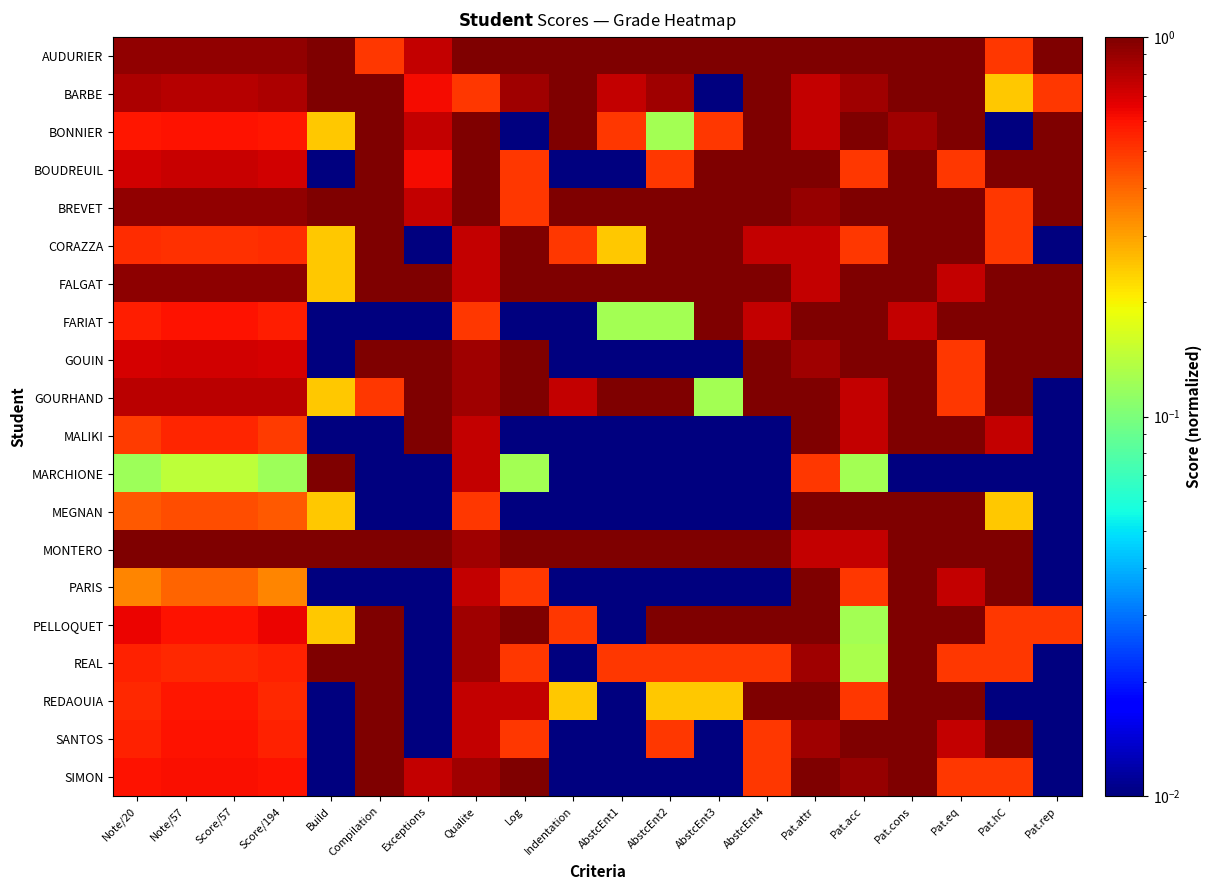

Reading left to right, transcribe all the data shown in this chart.

AUDURIER: Note/20=0.9	Note/57=0.9	Score/57=0.9	Score/194=0.9	Build=1.0	Compilation=0.5	Exceptions=0.8	Qualite=1.0	Log=1.0	Indentation=1.0	AbstcEnt1=1.0	AbstcEnt2=1.0	AbstcEnt3=1.0	AbstcEnt4=1.0	Pat.attr=1.0	Pat.acc=1.0	Pat.cons=1.0	Pat.eq=1.0	Pat.hC=0.5	Pat.rep=1.0
BARBE: Note/20=0.8	Note/57=0.8	Score/57=0.8	Score/194=0.8	Build=1.0	Compilation=1.0	Exceptions=0.6	Qualite=0.5	Log=0.9	Indentation=1.0	AbstcEnt1=0.8	AbstcEnt2=0.9	AbstcEnt3=0.0	AbstcEnt4=1.0	Pat.attr=0.8	Pat.acc=0.9	Pat.cons=1.0	Pat.eq=1.0	Pat.hC=0.2	Pat.rep=0.5
BONNIER: Note/20=0.6	Note/57=0.6	Score/57=0.6	Score/194=0.6	Build=0.2	Compilation=1.0	Exceptions=0.8	Qualite=1.0	Log=0.0	Indentation=1.0	AbstcEnt1=0.5	AbstcEnt2=0.1	AbstcEnt3=0.5	AbstcEnt4=1.0	Pat.attr=0.8	Pat.acc=1.0	Pat.cons=0.9	Pat.eq=1.0	Pat.hC=0.0	Pat.rep=1.0
BOUDREUIL: Note/20=0.7	Note/57=0.7	Score/57=0.7	Score/194=0.7	Build=0.0	Compilation=1.0	Exceptions=0.6	Qualite=1.0	Log=0.5	Indentation=0.0	AbstcEnt1=0.0	AbstcEnt2=0.5	AbstcEnt3=1.0	AbstcEnt4=1.0	Pat.attr=1.0	Pat.acc=0.5	Pat.cons=1.0	Pat.eq=0.5	Pat.hC=1.0	Pat.rep=1.0
BREVET: Note/20=0.9	Note/57=0.9	Score/57=0.9	Score/194=0.9	Build=1.0	Compilation=1.0	Exceptions=0.8	Qualite=1.0	Log=0.5	Indentation=1.0	AbstcEnt1=1.0	AbstcEnt2=1.0	AbstcEnt3=1.0	AbstcEnt4=1.0	Pat.attr=0.9	Pat.acc=1.0	Pat.cons=1.0	Pat.eq=1.0	Pat.hC=0.5	Pat.rep=1.0
CORAZZA: Note/20=0.5	Note/57=0.5	Score/57=0.5	Score/194=0.5	Build=0.2	Compilation=1.0	Exceptions=0.0	Qualite=0.8	Log=1.0	Indentation=0.5	AbstcEnt1=0.2	AbstcEnt2=1.0	AbstcEnt3=1.0	AbstcEnt4=0.8	Pat.attr=0.8	Pat.acc=0.5	Pat.cons=1.0	Pat.eq=1.0	Pat.hC=0.5	Pat.rep=0.0
FALGAT: Note/20=0.9	Note/57=0.9	Score/57=0.9	Score/194=0.9	Build=0.2	Compilation=1.0	Exceptions=1.0	Qualite=0.8	Log=1.0	Indentation=1.0	AbstcEnt1=1.0	AbstcEnt2=1.0	AbstcEnt3=1.0	AbstcEnt4=1.0	Pat.attr=0.8	Pat.acc=1.0	Pat.cons=1.0	Pat.eq=0.8	Pat.hC=1.0	Pat.rep=1.0
FARIAT: Note/20=0.6	Note/57=0.6	Score/57=0.6	Score/194=0.6	Build=0.0	Compilation=0.0	Exceptions=0.0	Qualite=0.5	Log=0.0	Indentation=0.0	AbstcEnt1=0.1	AbstcEnt2=0.1	AbstcEnt3=1.0	AbstcEnt4=0.8	Pat.attr=1.0	Pat.acc=1.0	Pat.cons=0.8	Pat.eq=1.0	Pat.hC=1.0	Pat.rep=1.0
GOUIN: Note/20=0.7	Note/57=0.7	Score/57=0.7	Score/194=0.7	Build=0.0	Compilation=1.0	Exceptions=1.0	Qualite=0.9	Log=1.0	Indentation=0.0	AbstcEnt1=0.0	AbstcEnt2=0.0	AbstcEnt3=0.0	AbstcEnt4=1.0	Pat.attr=0.9	Pat.acc=1.0	Pat.cons=1.0	Pat.eq=0.5	Pat.hC=1.0	Pat.rep=1.0
GOURHAND: Note/20=0.8	Note/57=0.8	Score/57=0.8	Score/194=0.8	Build=0.2	Compilation=0.5	Exceptions=1.0	Qualite=0.9	Log=1.0	Indentation=0.8	AbstcEnt1=1.0	AbstcEnt2=1.0	AbstcEnt3=0.1	AbstcEnt4=1.0	Pat.attr=1.0	Pat.acc=0.8	Pat.cons=1.0	Pat.eq=0.5	Pat.hC=1.0	Pat.rep=0.0
MALIKI: Note/20=0.5	Note/57=0.5	Score/57=0.5	Score/194=0.5	Build=0.0	Compilation=0.0	Exceptions=1.0	Qualite=0.8	Log=0.0	Indentation=0.0	AbstcEnt1=0.0	AbstcEnt2=0.0	AbstcEnt3=0.0	AbstcEnt4=0.0	Pat.attr=1.0	Pat.acc=0.8	Pat.cons=1.0	Pat.eq=1.0	Pat.hC=0.8	Pat.rep=0.0
MARCHIONE: Note/20=0.1	Note/57=0.1	Score/57=0.1	Score/194=0.1	Build=1.0	Compilation=0.0	Exceptions=0.0	Qualite=0.8	Log=0.1	Indentation=0.0	AbstcEnt1=0.0	AbstcEnt2=0.0	AbstcEnt3=0.0	AbstcEnt4=0.0	Pat.attr=0.5	Pat.acc=0.1	Pat.cons=0.0	Pat.eq=0.0	Pat.hC=0.0	Pat.rep=0.0
MEGNAN: Note/20=0.4	Note/57=0.5	Score/57=0.5	Score/194=0.4	Build=0.2	Compilation=0.0	Exceptions=0.0	Qualite=0.5	Log=0.0	Indentation=0.0	AbstcEnt1=0.0	AbstcEnt2=0.0	AbstcEnt3=0.0	AbstcEnt4=0.0	Pat.attr=1.0	Pat.acc=1.0	Pat.cons=1.0	Pat.eq=1.0	Pat.hC=0.2	Pat.rep=0.0
MONTERO: Note/20=1.0	Note/57=1.0	Score/57=1.0	Score/194=1.0	Build=1.0	Compilation=1.0	Exceptions=1.0	Qualite=0.9	Log=1.0	Indentation=1.0	AbstcEnt1=1.0	AbstcEnt2=1.0	AbstcEnt3=1.0	AbstcEnt4=1.0	Pat.attr=0.8	Pat.acc=0.8	Pat.cons=1.0	Pat.eq=1.0	Pat.hC=1.0	Pat.rep=0.0
PARIS: Note/20=0.3	Note/57=0.4	Score/57=0.4	Score/194=0.3	Build=0.0	Compilation=0.0	Exceptions=0.0	Qualite=0.8	Log=0.5	Indentation=0.0	AbstcEnt1=0.0	AbstcEnt2=0.0	AbstcEnt3=0.0	AbstcEnt4=0.0	Pat.attr=1.0	Pat.acc=0.5	Pat.cons=1.0	Pat.eq=0.8	Pat.hC=1.0	Pat.rep=0.0
PELLOQUET: Note/20=0.6	Note/57=0.6	Score/57=0.6	Score/194=0.6	Build=0.2	Compilation=1.0	Exceptions=0.0	Qualite=0.9	Log=1.0	Indentation=0.5	AbstcEnt1=0.0	AbstcEnt2=1.0	AbstcEnt3=1.0	AbstcEnt4=1.0	Pat.attr=1.0	Pat.acc=0.1	Pat.cons=1.0	Pat.eq=1.0	Pat.hC=0.5	Pat.rep=0.5
REAL: Note/20=0.6	Note/57=0.5	Score/57=0.5	Score/194=0.6	Build=1.0	Compilation=1.0	Exceptions=0.0	Qualite=0.9	Log=0.5	Indentation=0.0	AbstcEnt1=0.5	AbstcEnt2=0.5	AbstcEnt3=0.5	AbstcEnt4=0.5	Pat.attr=0.9	Pat.acc=0.1	Pat.cons=1.0	Pat.eq=0.5	Pat.hC=0.5	Pat.rep=0.0
REDAOUIA: Note/20=0.5	Note/57=0.6	Score/57=0.6	Score/194=0.5	Build=0.0	Compilation=1.0	Exceptions=0.0	Qualite=0.8	Log=0.8	Indentation=0.2	AbstcEnt1=0.0	AbstcEnt2=0.2	AbstcEnt3=0.2	AbstcEnt4=1.0	Pat.attr=1.0	Pat.acc=0.5	Pat.cons=1.0	Pat.eq=1.0	Pat.hC=0.0	Pat.rep=0.0
SANTOS: Note/20=0.6	Note/57=0.6	Score/57=0.6	Score/194=0.6	Build=0.0	Compilation=1.0	Exceptions=0.0	Qualite=0.8	Log=0.5	Indentation=0.0	AbstcEnt1=0.0	AbstcEnt2=0.5	AbstcEnt3=0.0	AbstcEnt4=0.5	Pat.attr=0.9	Pat.acc=1.0	Pat.cons=1.0	Pat.eq=0.8	Pat.hC=1.0	Pat.rep=0.0
SIMON: Note/20=0.6	Note/57=0.6	Score/57=0.6	Score/194=0.6	Build=0.0	Compilation=1.0	Exceptions=0.8	Qualite=0.9	Log=1.0	Indentation=0.0	AbstcEnt1=0.0	AbstcEnt2=0.0	AbstcEnt3=0.0	AbstcEnt4=0.5	Pat.attr=1.0	Pat.acc=0.9	Pat.cons=1.0	Pat.eq=0.5	Pat.hC=0.5	Pat.rep=0.0